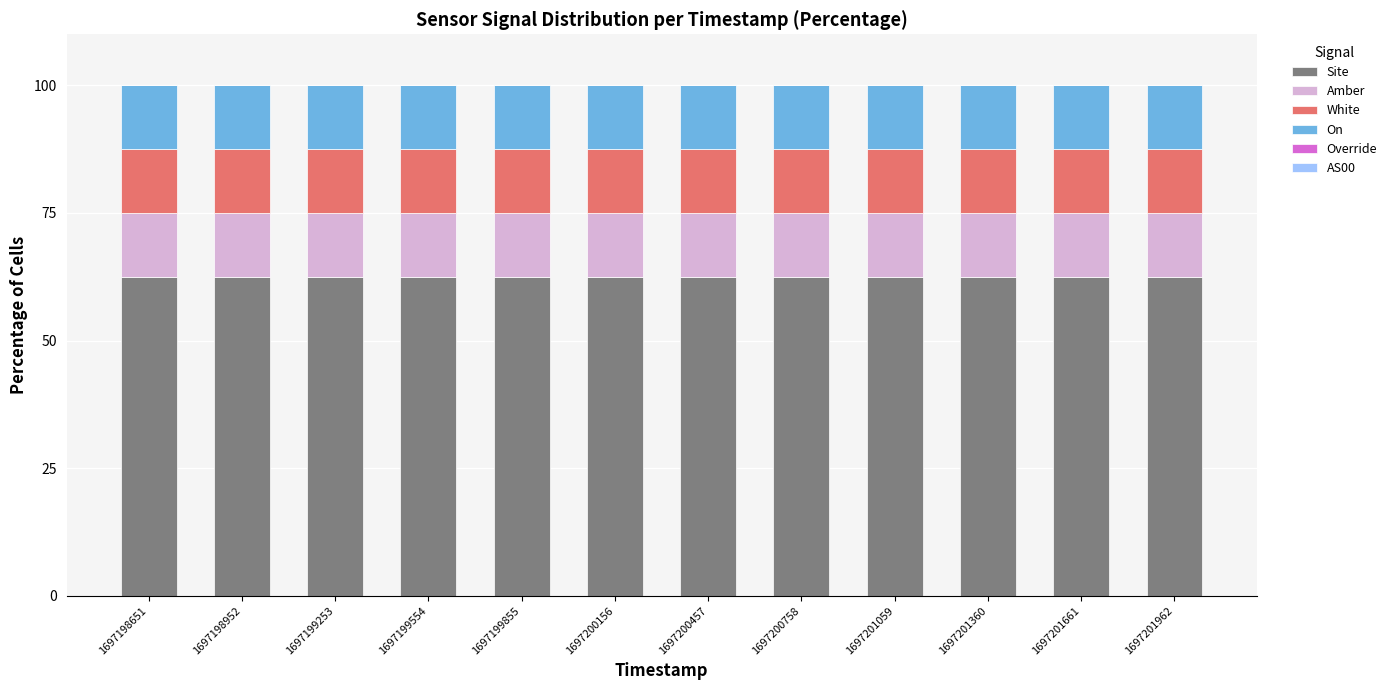

Count the number of categories in the chart.

12